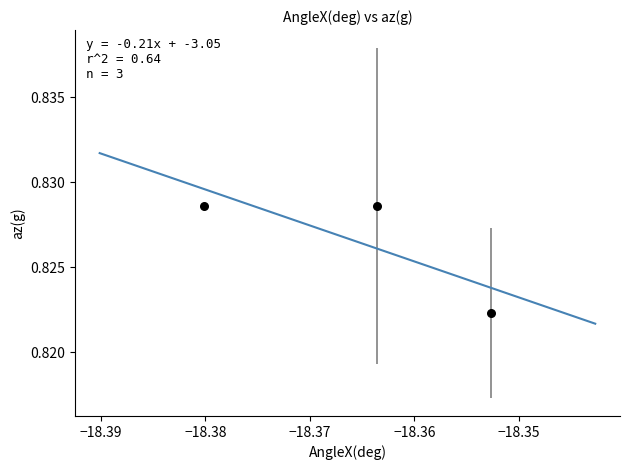

What is the average X value?

-18.4